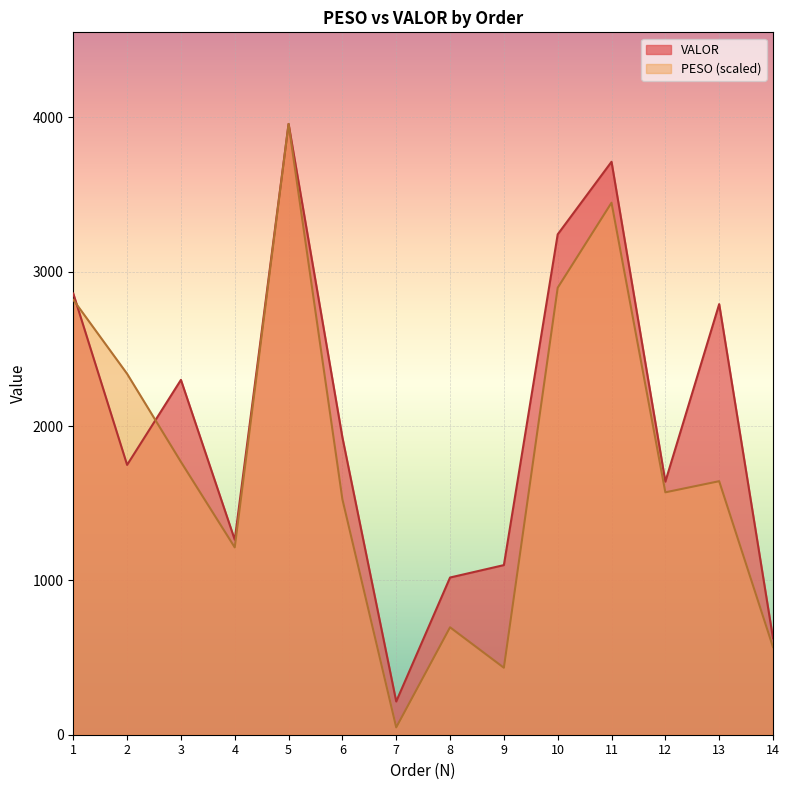

Where do PESO and VALOR first cross each other?

1 and 2